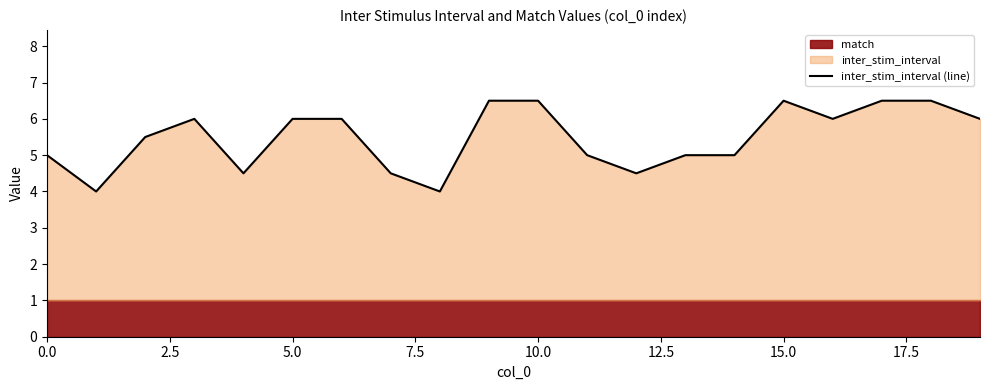

The value of inter_stim_interval (line) at 5.0 is 6.0. True or false?

True